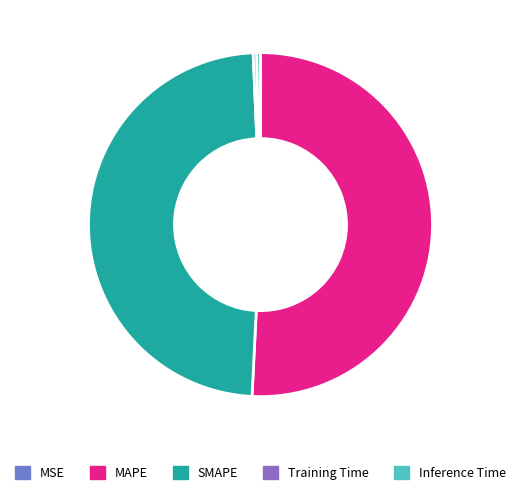

Combined, do MSE and MAPE account for over 50%?

Yes